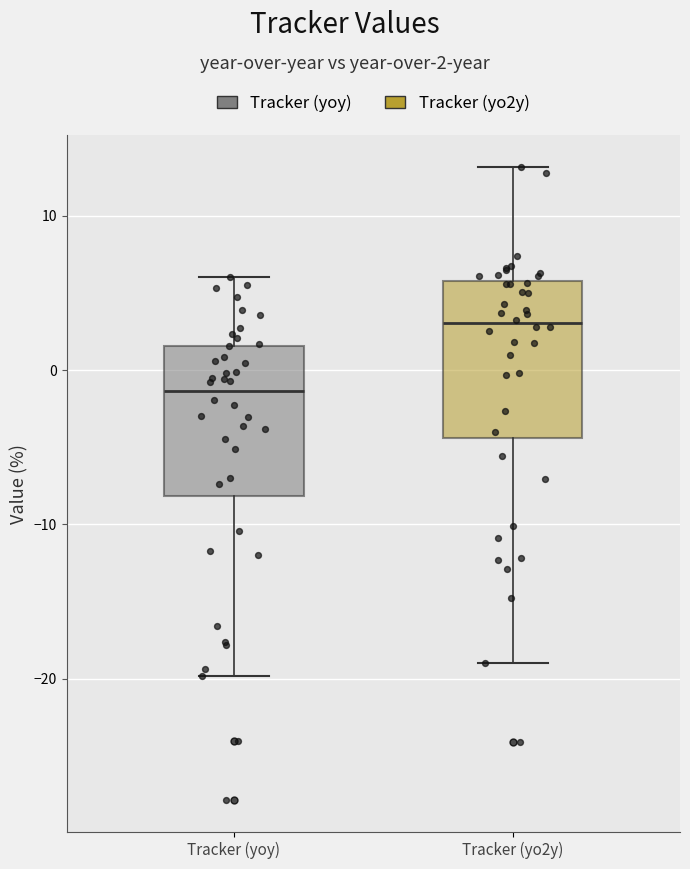

Reading left to right, read every box against the y-axis: the position of its median line, the range the box covers, and the ends of its whiskers. The values are not printed on the chart, so give them approximately, as read against the axis.

Tracker (yoy): median -1, box -8 to 2, whiskers -20 to 6
Tracker (yo2y): median 3, box -4 to 6, whiskers -19 to 13